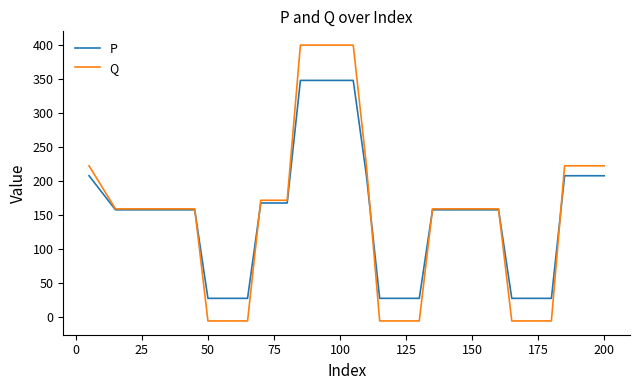

What is the greatest value displayed?

399.8